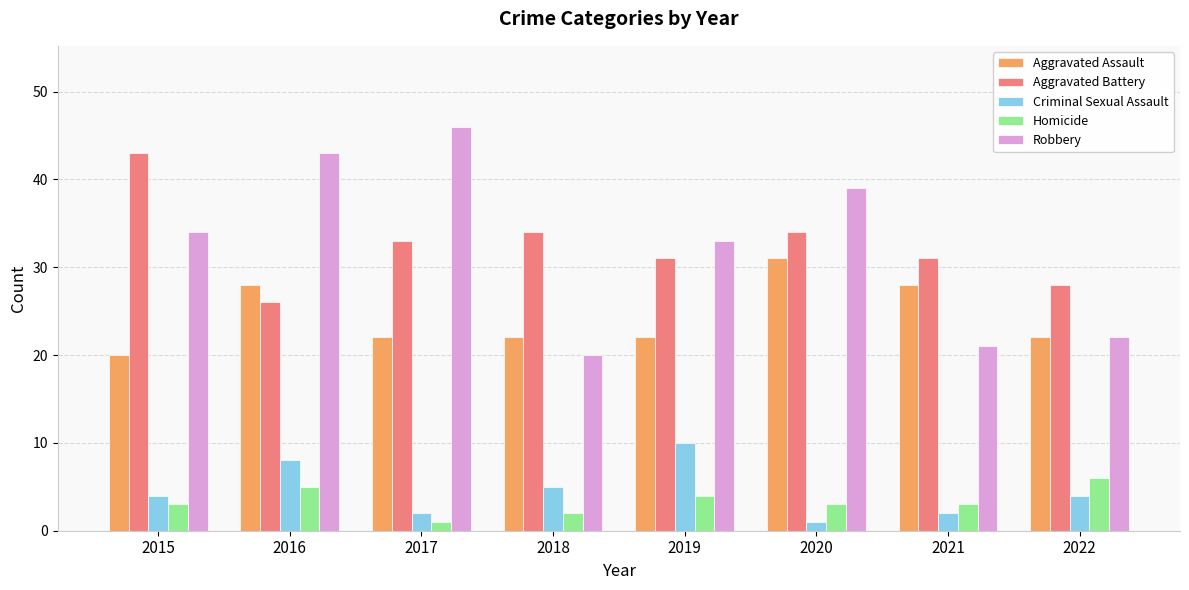

At 2019, list the series in order from smallest to largest.

Homicide, Criminal Sexual Assault, Aggravated Assault, Aggravated Battery, Robbery